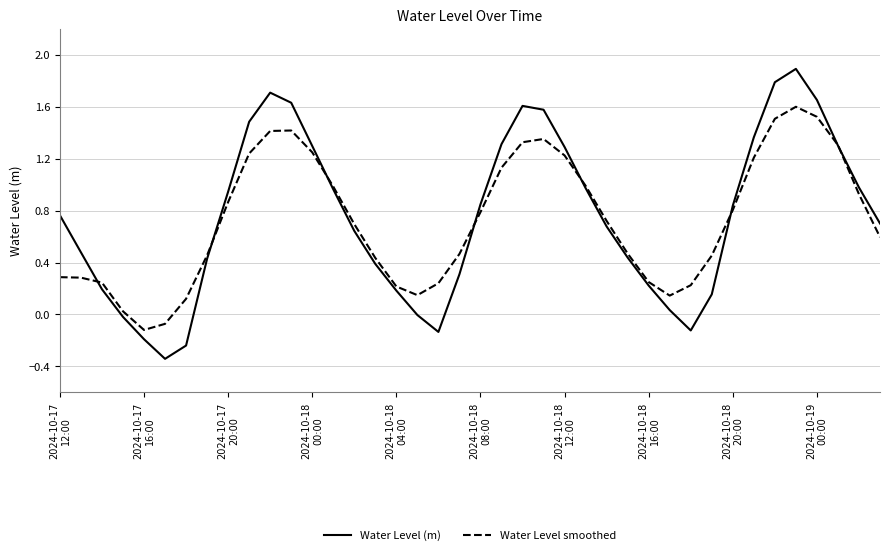

Is this an area chart (filled region under the line)?

No